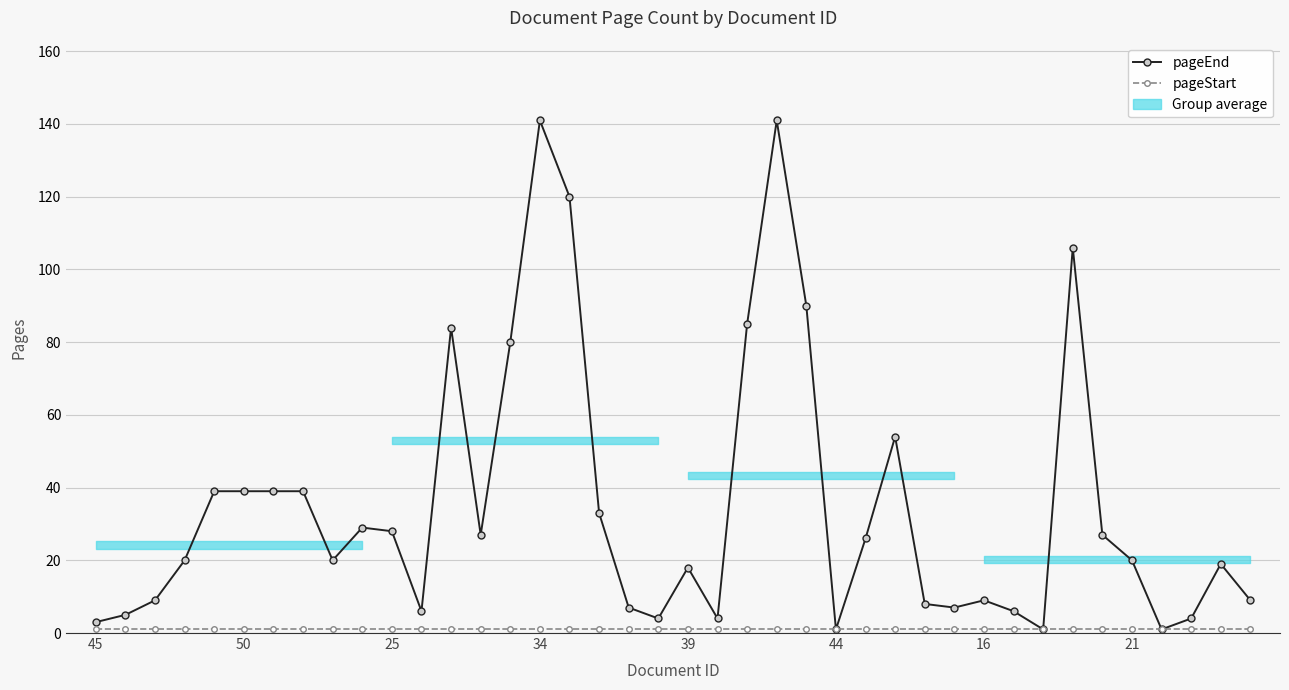

The value of pageEnd at 36 is 1. True or false?

True